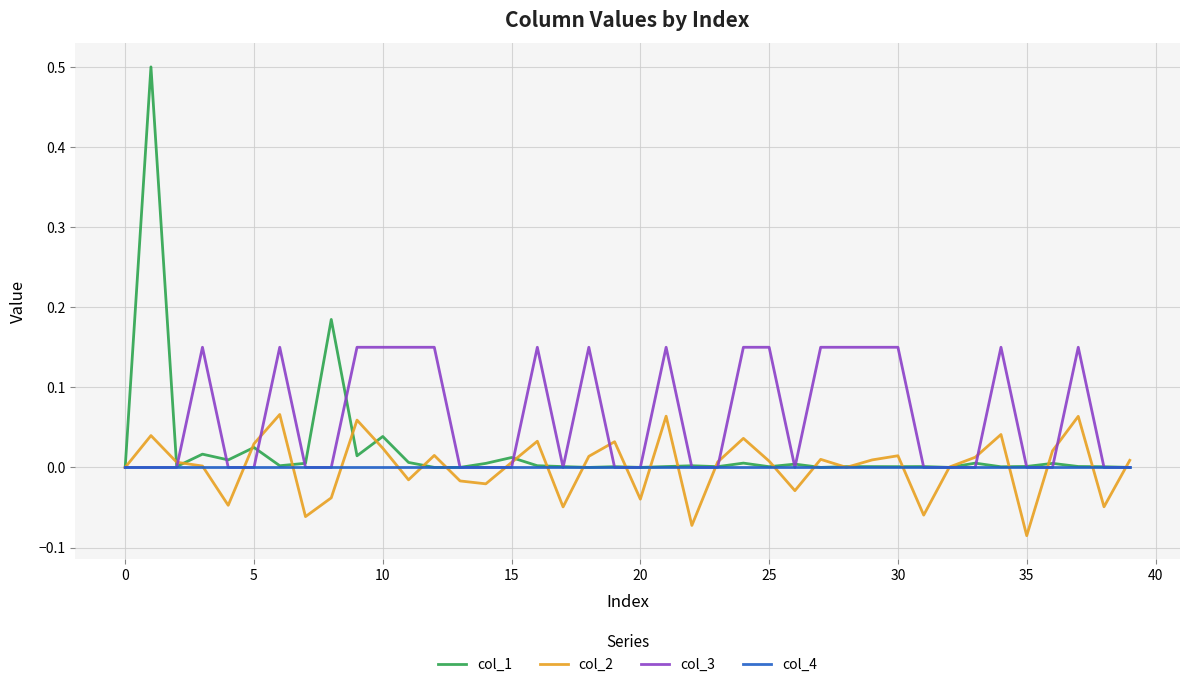

Which series has the largest range (max minus min)?

col_1